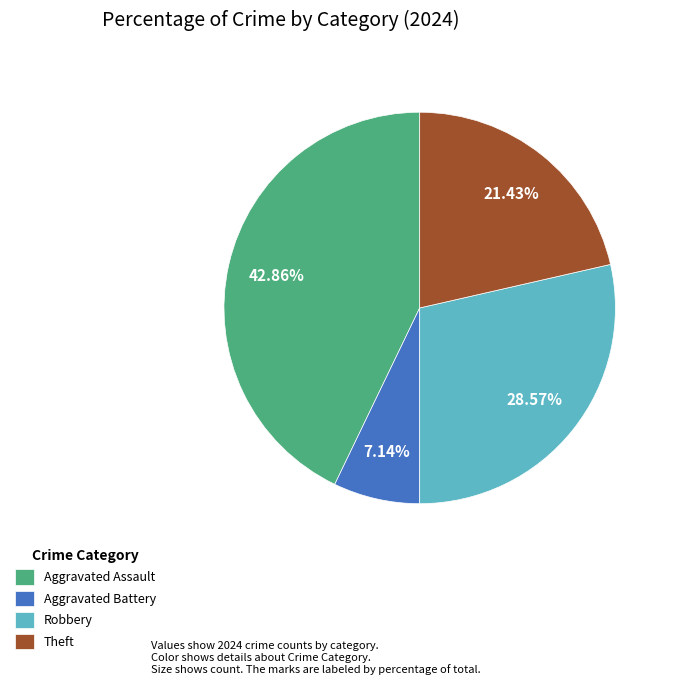

Do Theft and Aggravated Assault together represent more than half of the pie?

Yes